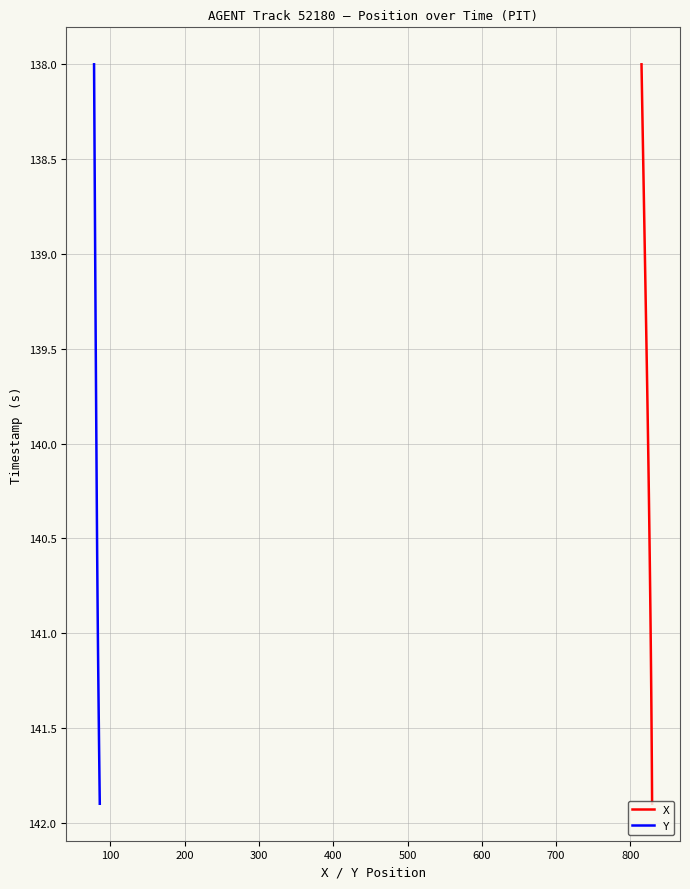

What is the lowest value of the X series?

138.0